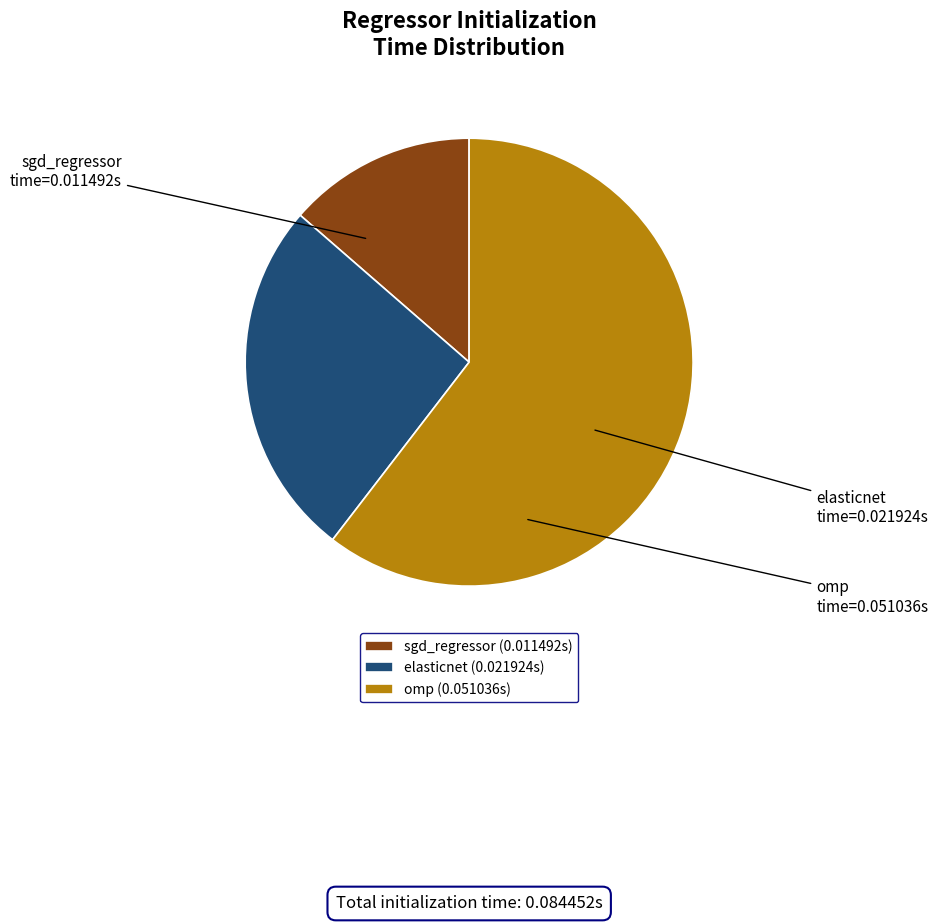

Is the sum of sgd_regressor and omp greater than half?

Yes